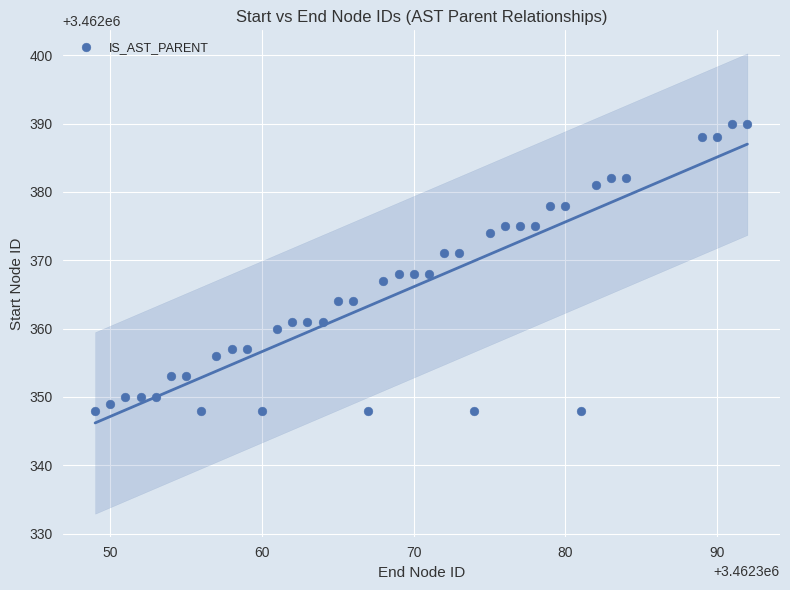

What is the range of Y values (max minus min)?

42